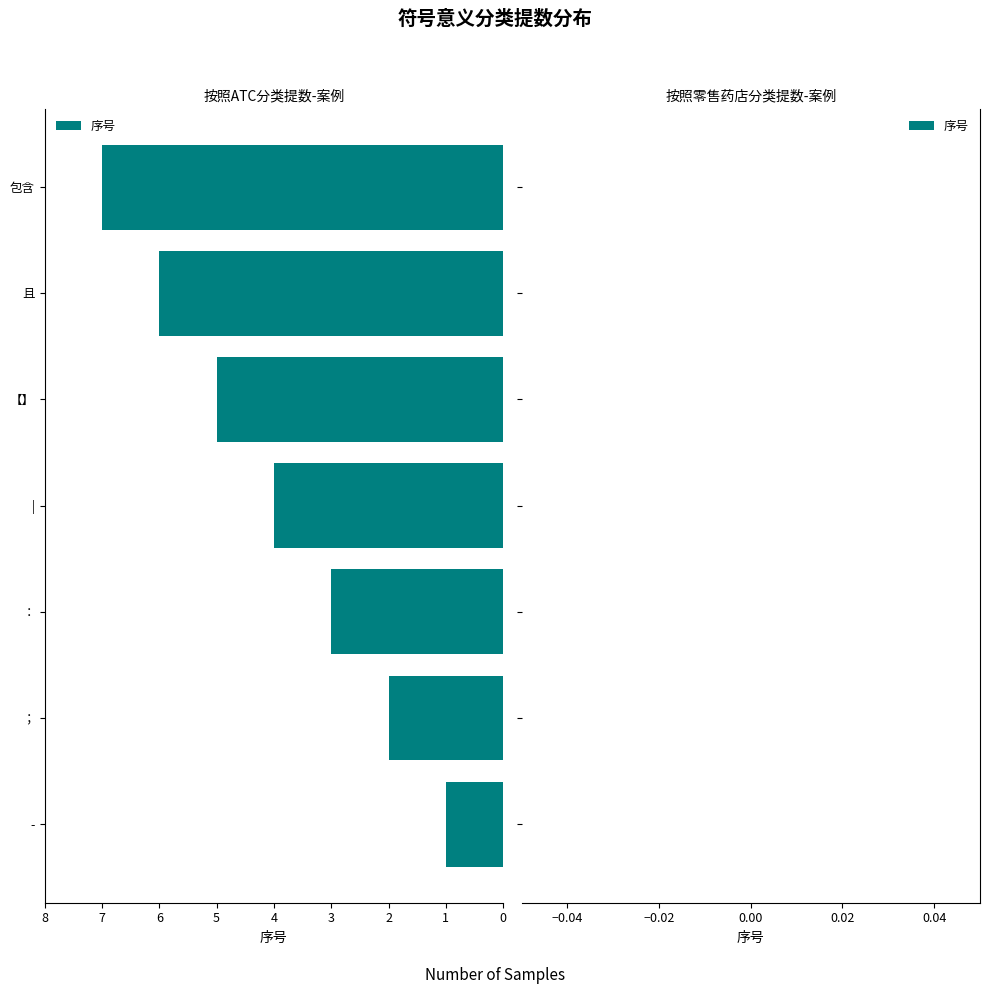

What is the ratio of the value at - to the value at ；?

0.5